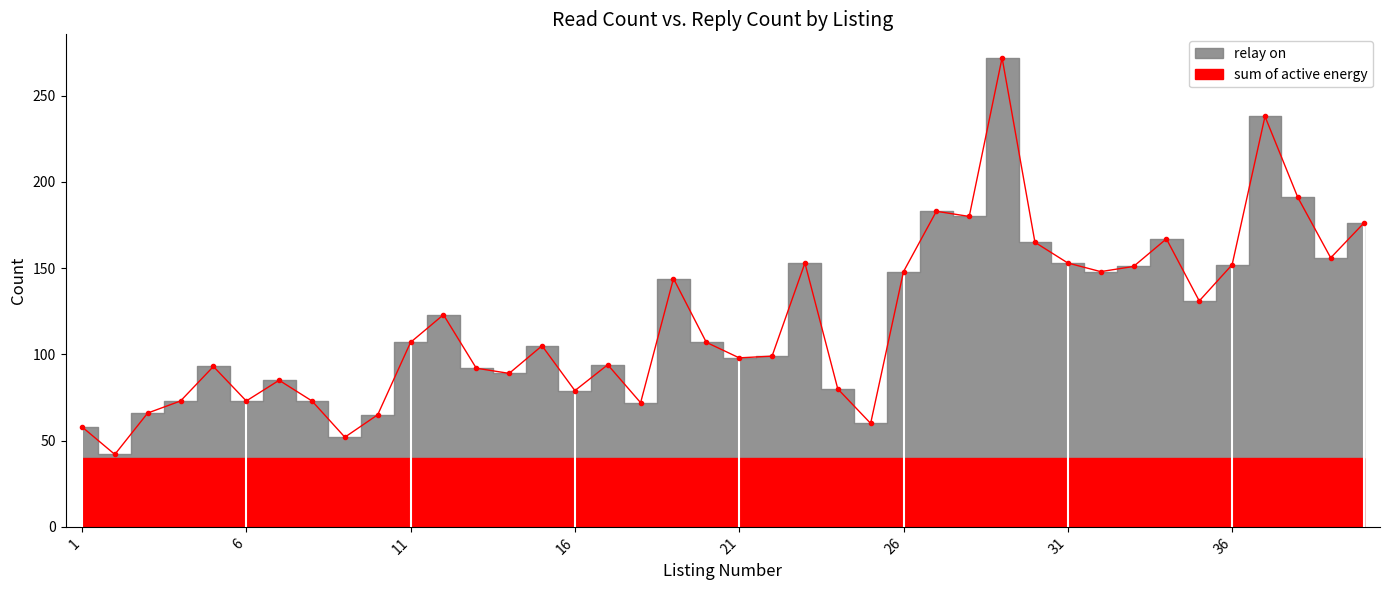

Approximately how many times larger is the value at 33 compared to 16?

1.9